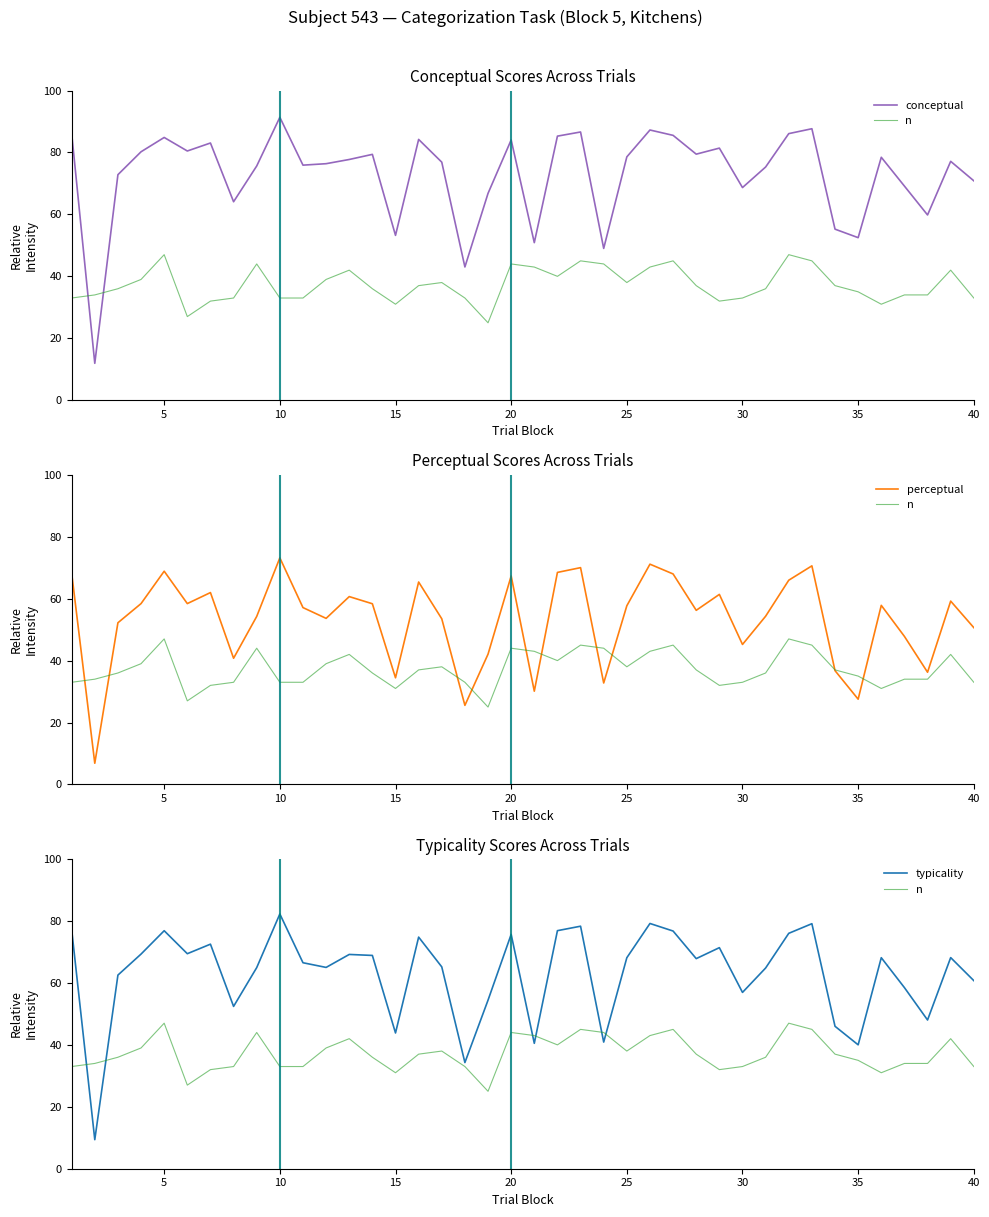

What is the value of the perceptual point at the 8th from the left?

40.8